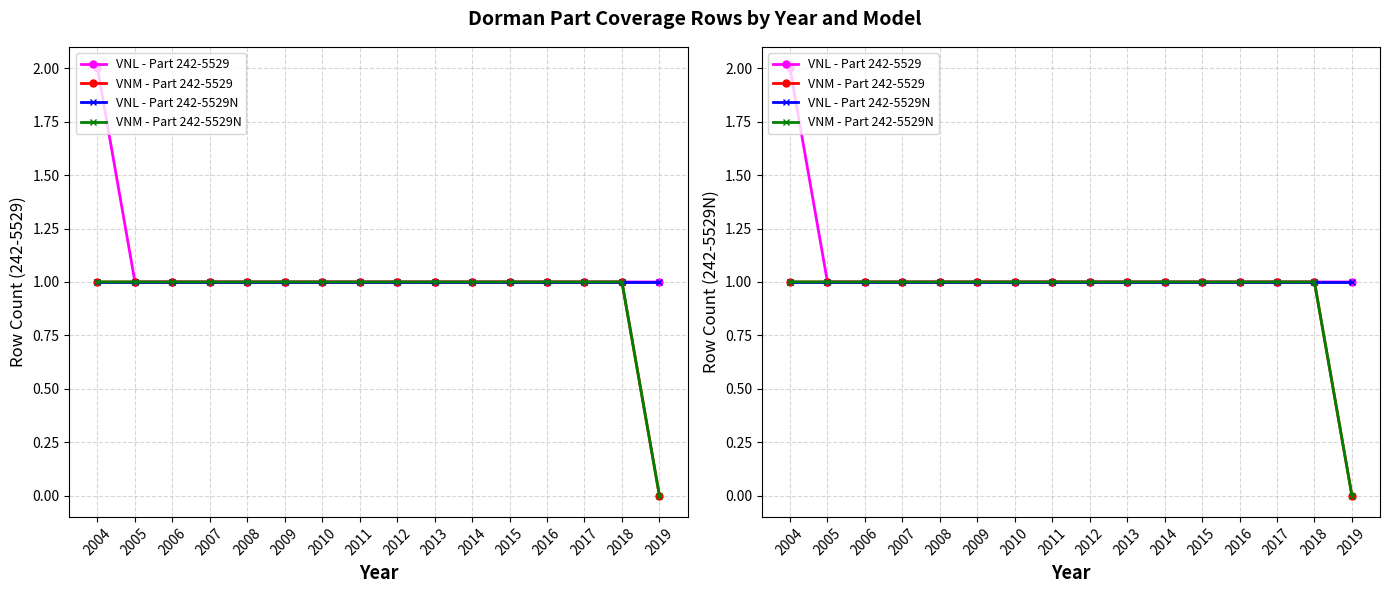

Reading left to right, list all the values displayed in this chart.

VNL - Part 242-5529: 2004=2	2005=1	2006=1	2007=1	2008=1	2009=1	2010=1	2011=1	2012=1	2013=1	2014=1	2015=1	2016=1	2017=1	2018=1	2019=1
VNM - Part 242-5529: 2004=1	2005=1	2006=1	2007=1	2008=1	2009=1	2010=1	2011=1	2012=1	2013=1	2014=1	2015=1	2016=1	2017=1	2018=1	2019=0
VNL - Part 242-5529N: 2004=1	2005=1	2006=1	2007=1	2008=1	2009=1	2010=1	2011=1	2012=1	2013=1	2014=1	2015=1	2016=1	2017=1	2018=1	2019=1
VNM - Part 242-5529N: 2004=1	2005=1	2006=1	2007=1	2008=1	2009=1	2010=1	2011=1	2012=1	2013=1	2014=1	2015=1	2016=1	2017=1	2018=1	2019=0